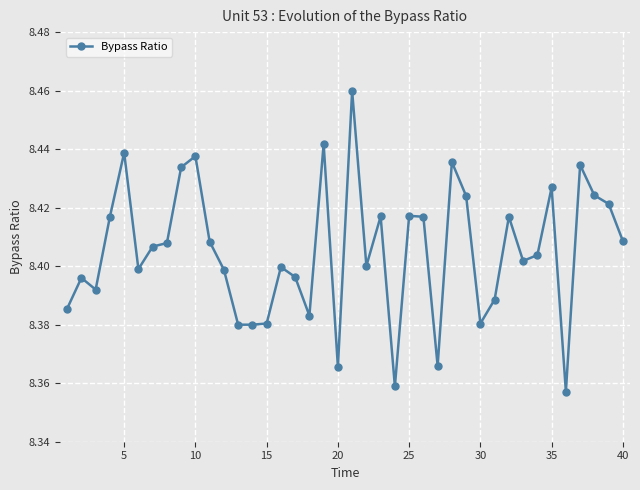

What is the sum of all values?

336.2